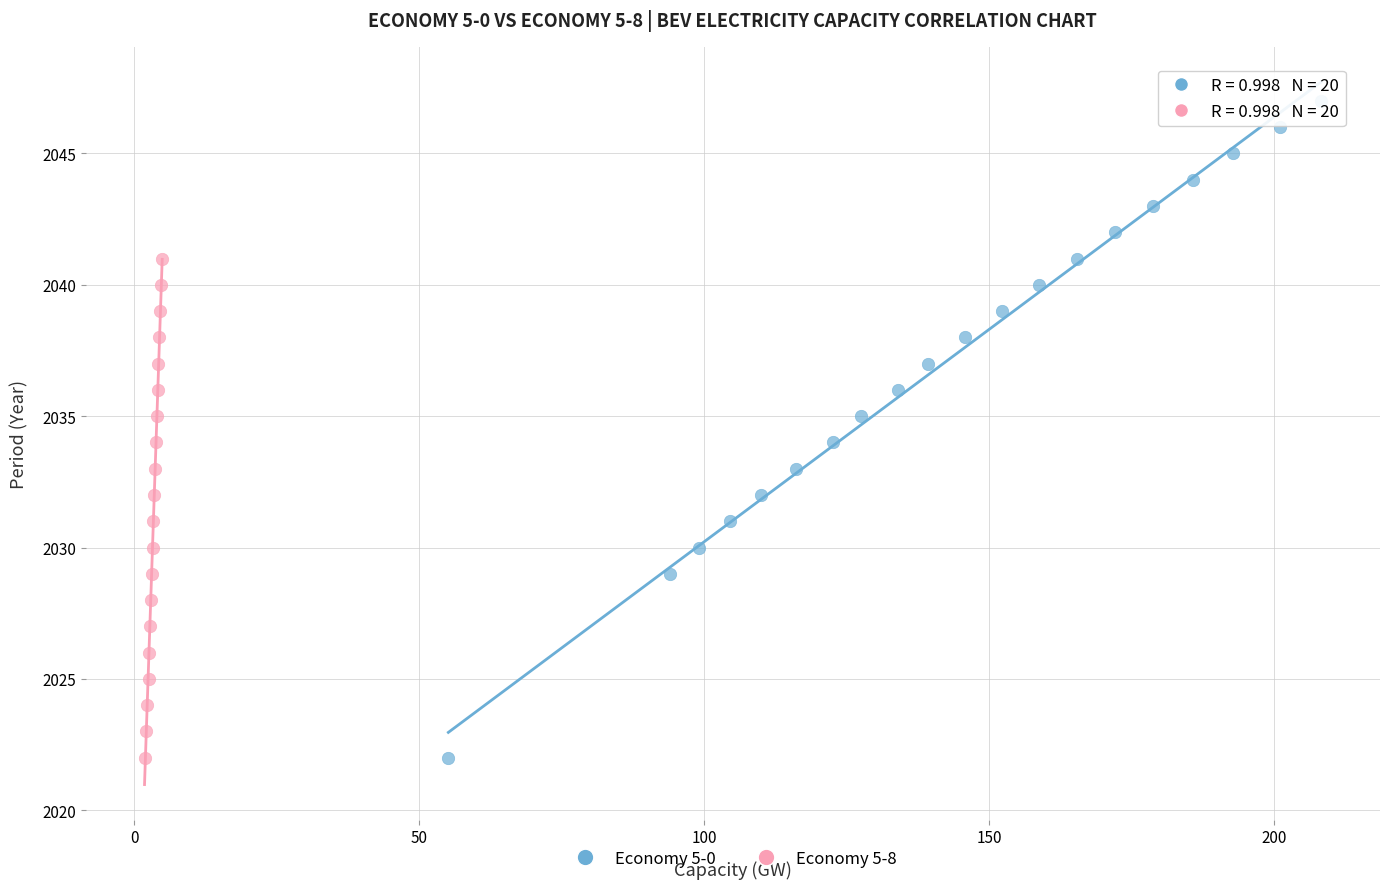

Which series has the widest spread of Y values?

Economy 5-0